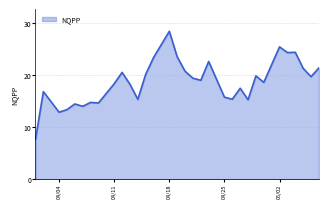

How many values are below 18?

13